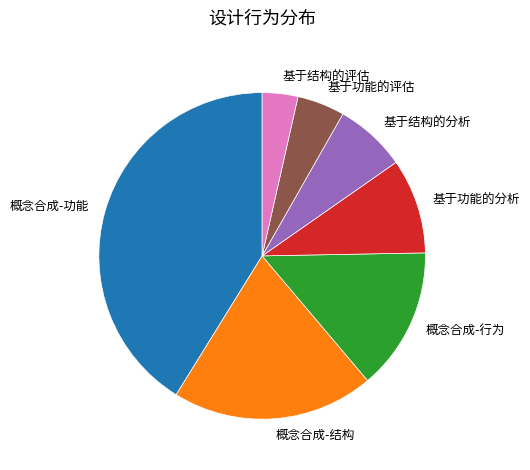

Is there any slice that represents more than half of the pie?

No